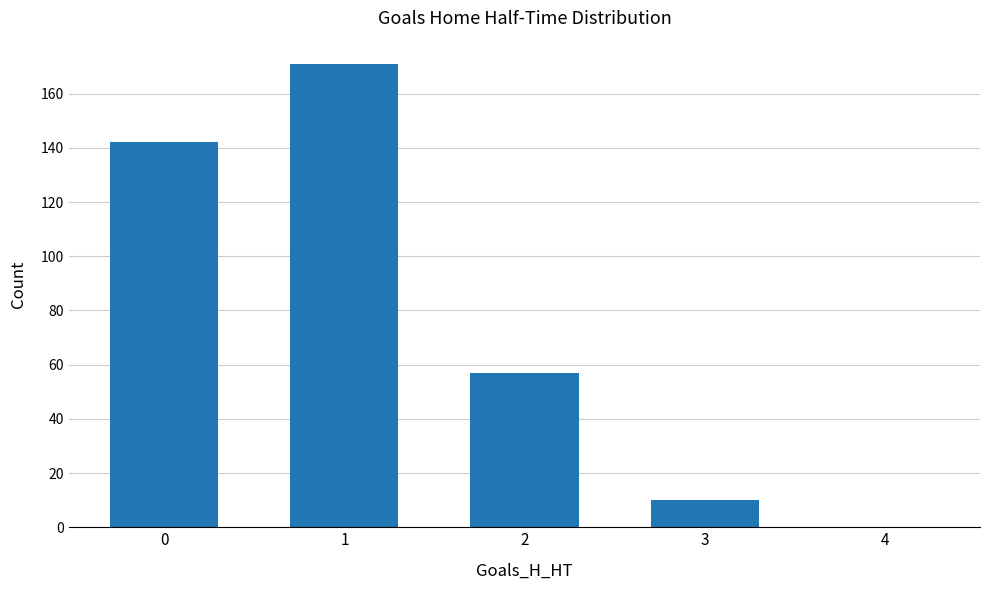

The value at 4 is -77. True or false?

False